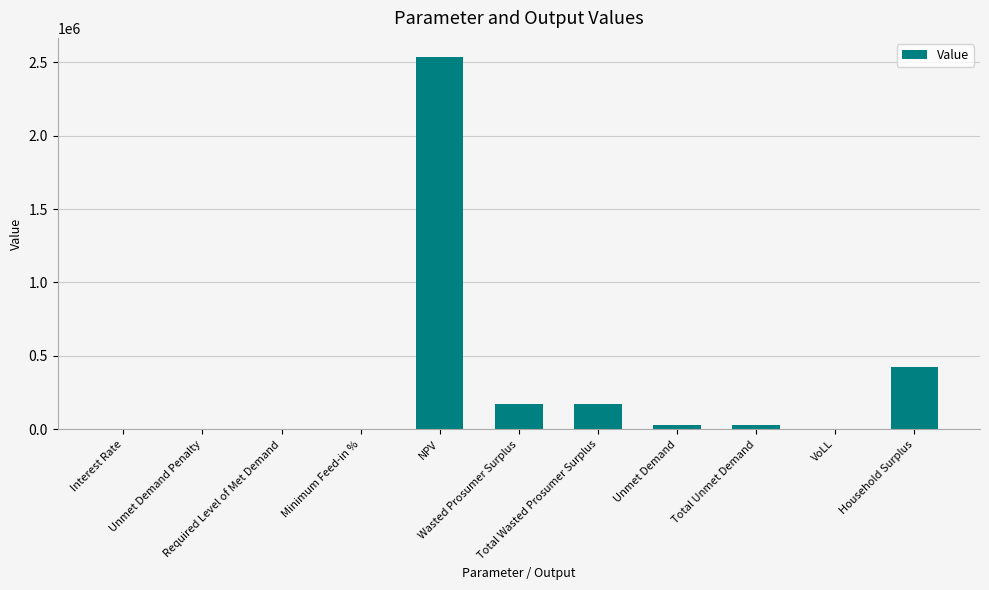

Count the number of data series in this chart.

1